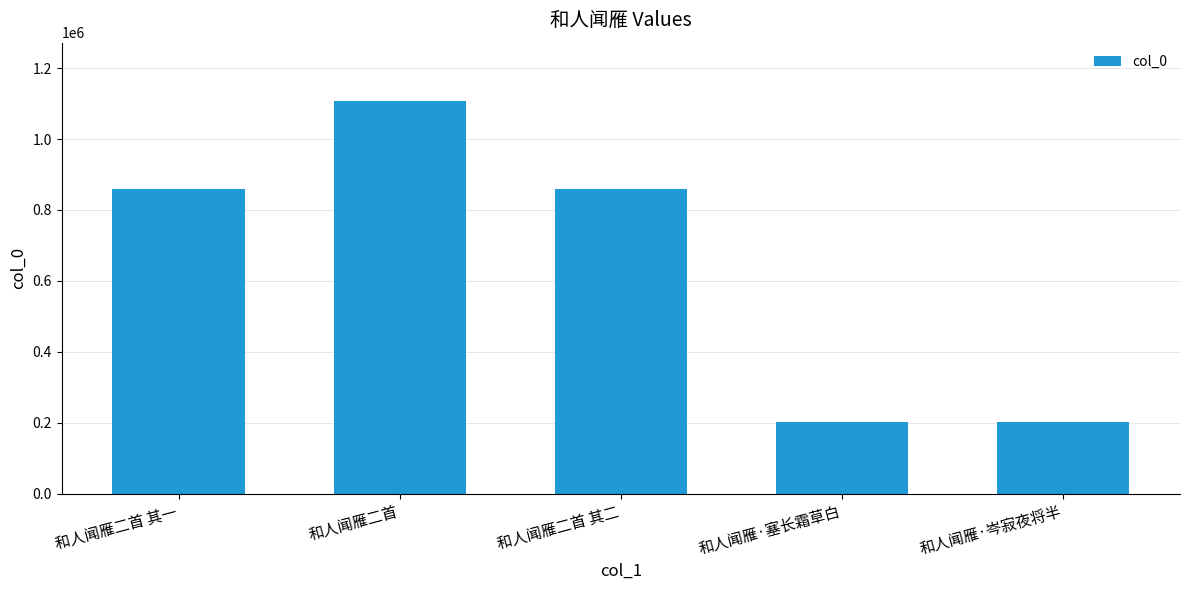

What is the value of the 3rd bar from the left?

857796